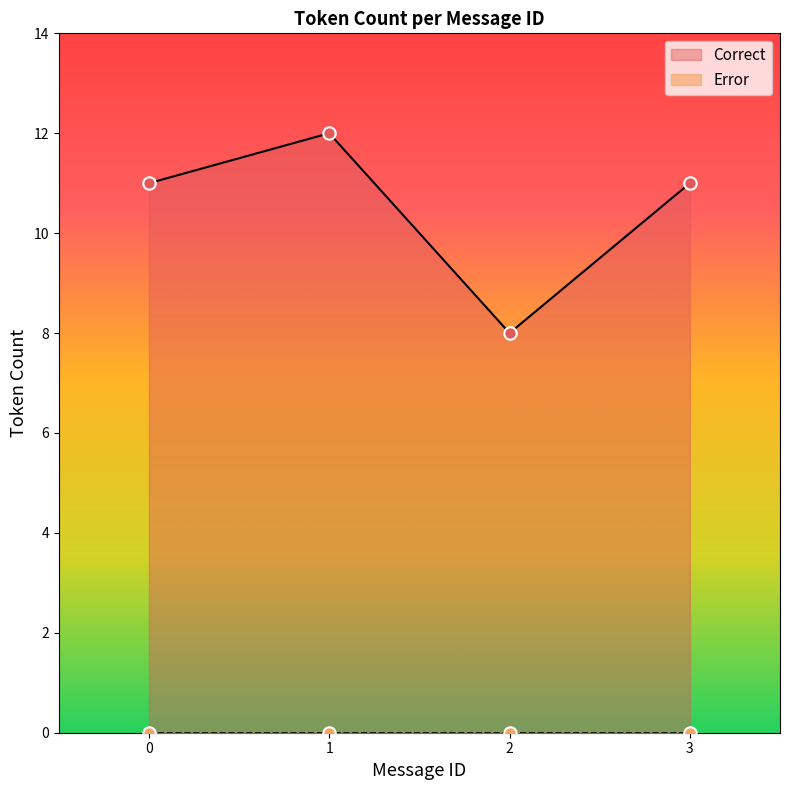

The value of Correct at 3 is 11. True or false?

True